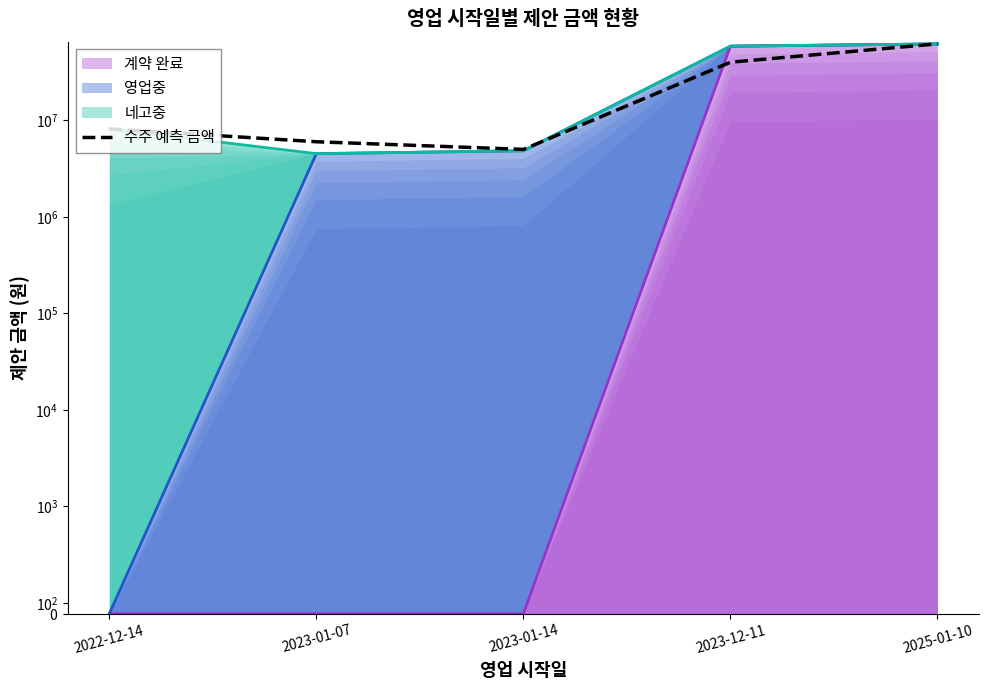

What is the difference between the maximum and second lowest values?

56000000